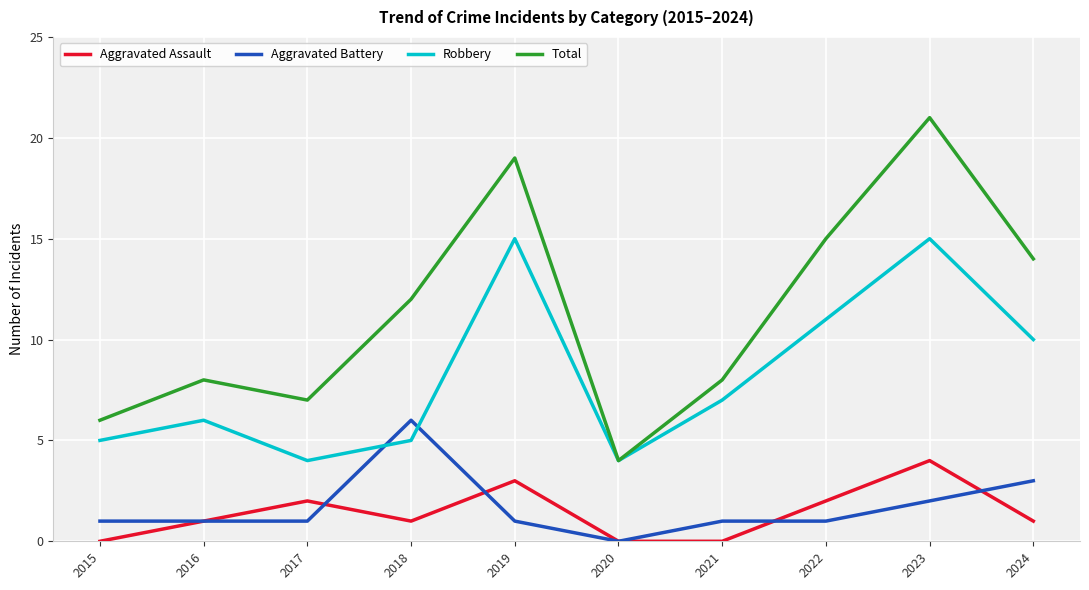

What is the difference between the maximum and minimum values in the Robbery series?

11